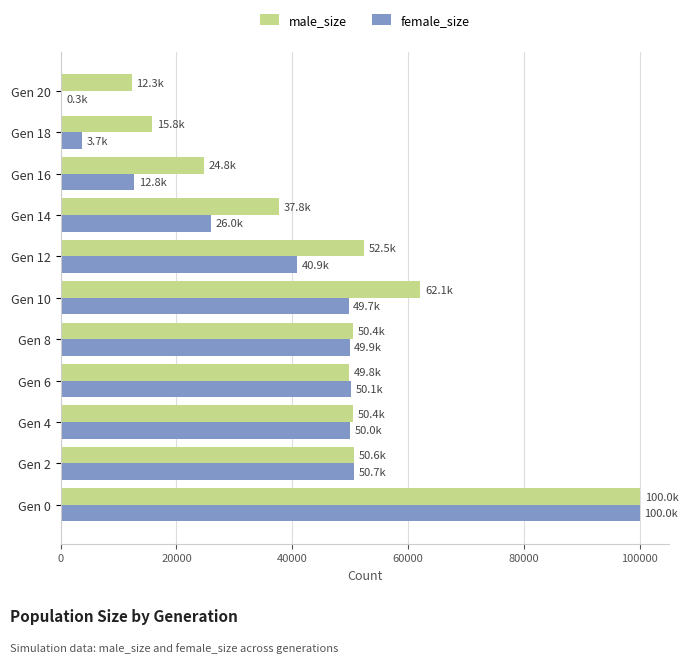

What is the highest value of the male_size series?

100039